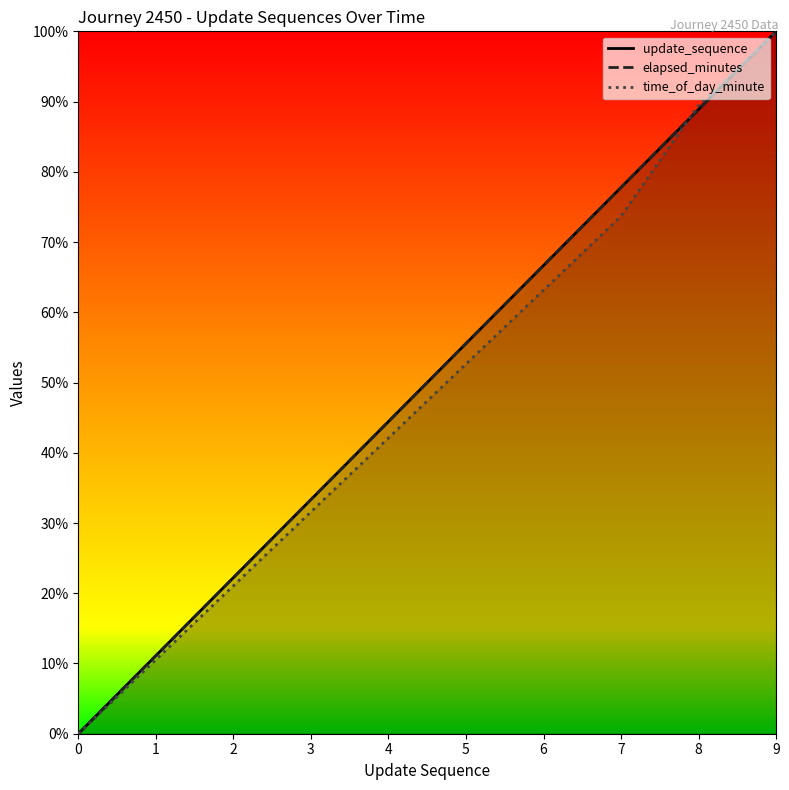

What is the average value of the elapsed_minutes series?

50.0